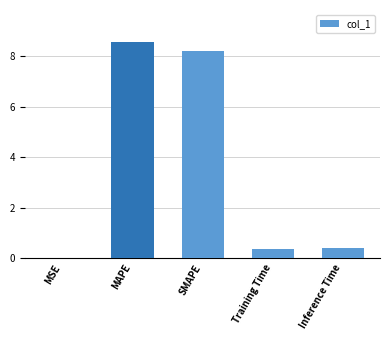

What is the maximum value shown in the chart?

8.6